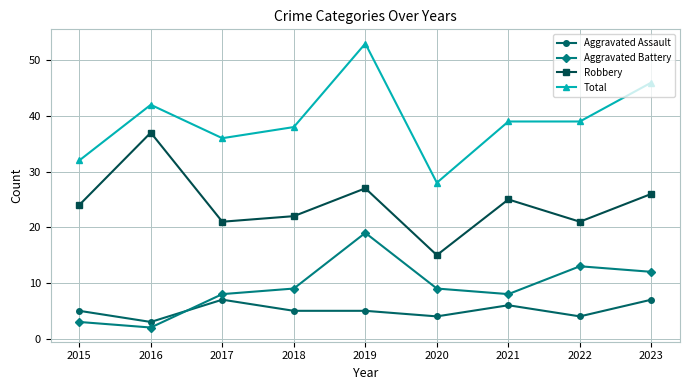

What is the approximate value of Aggravated Assault at 2020?

4